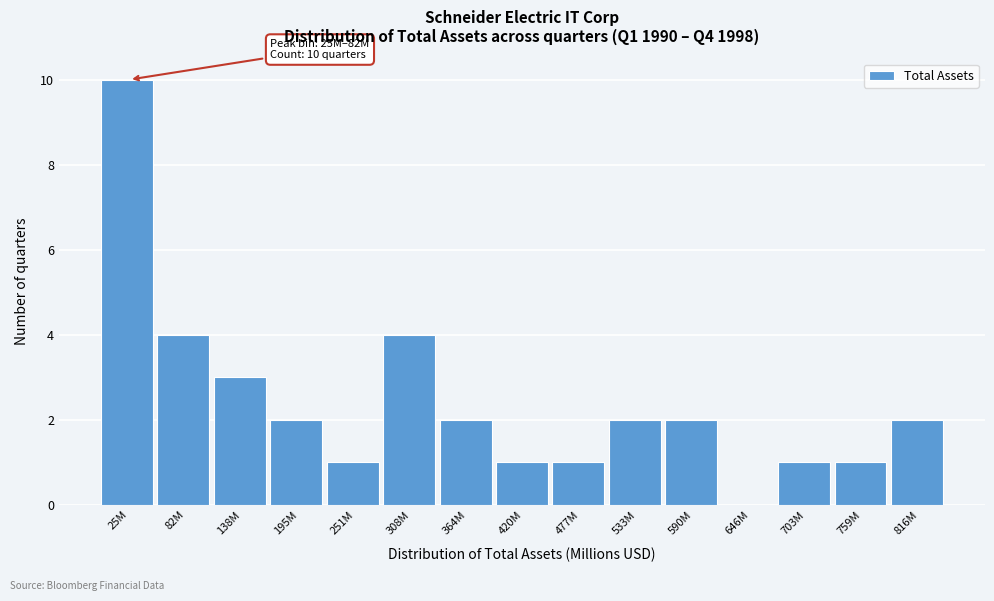

Reading right to left, extract all data points from this chart.

816M=2	759M=1	703M=1	646M=0	590M=2	533M=2	477M=1	420M=1	364M=2	308M=4	251M=1	195M=2	138M=3	82M=4	25M=10